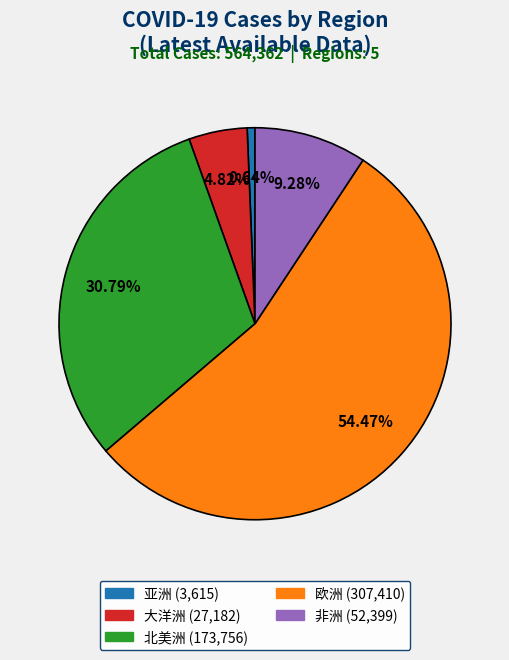

Which slice is the smallest?

亚洲